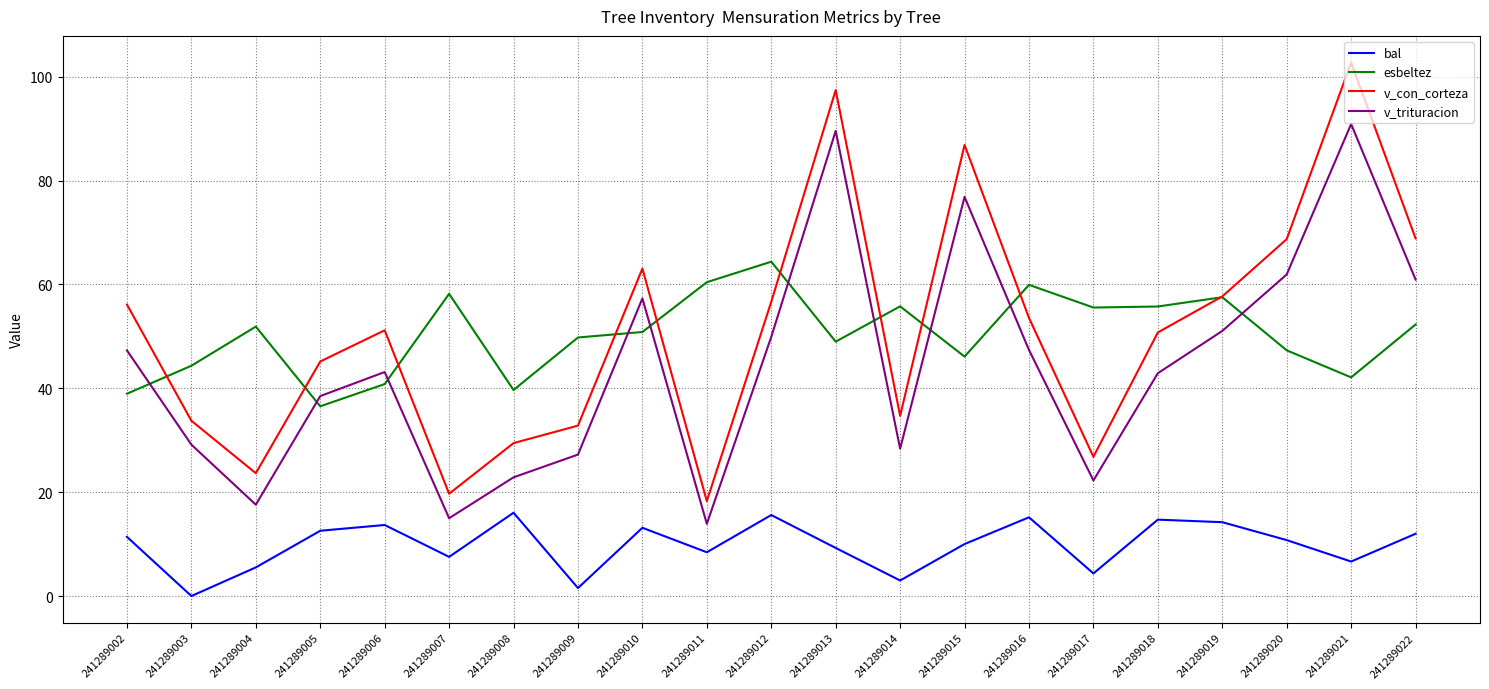

What is the average value of the v_con_corteza series?

51.3